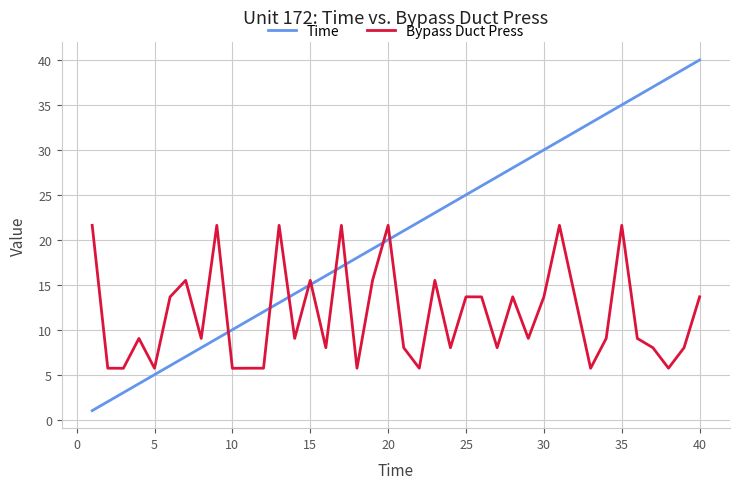

List the series in order of their overall mean, highest first.

Time, Bypass Duct Press